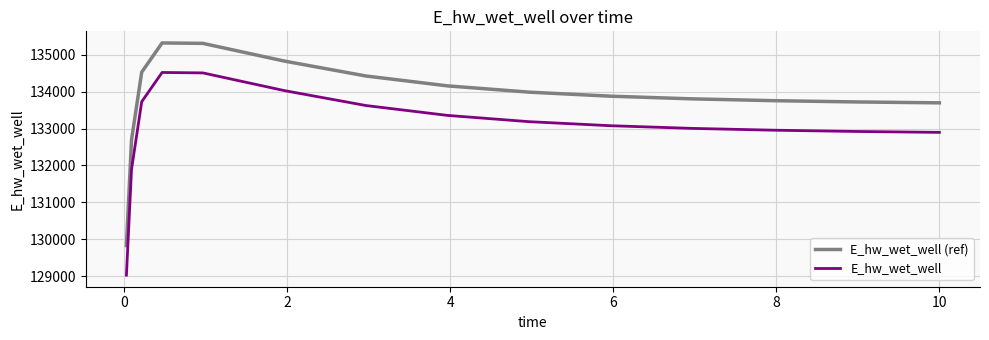

True or false: E_hw_wet_well (ref) and E_hw_wet_well intersect in this chart.

False